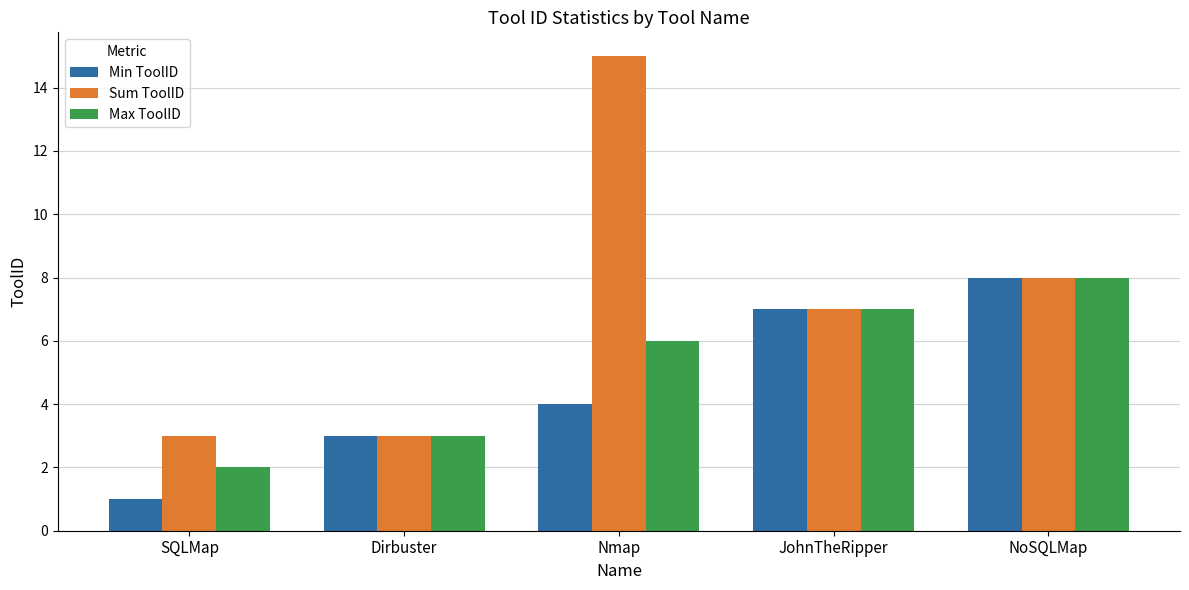

What is the difference between the highest and lowest values at Nmap?

11